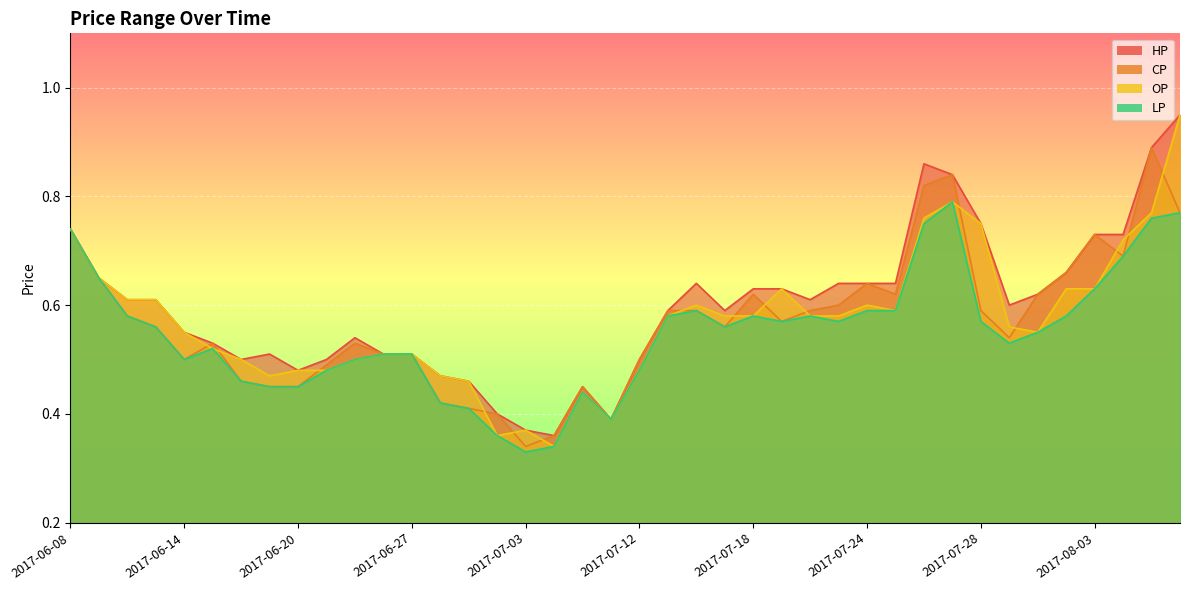

Reading left to right, what are all the values shown in this chart?

HP: 0.7	0.7	0.6	0.6	0.6	0.5	0.5	0.5	0.5	0.5	0.5	0.5	0.5	0.5	0.5	0.4	0.4	0.4	0.5	0.4	0.5	0.6	0.6	0.6	0.6	0.6	0.6	0.6	0.6	0.6	0.9	0.8	0.8	0.6	0.6	0.7	0.7	0.7	0.9	0.9
CP: 0.7	0.7	0.6	0.6	0.5	0.5	0.5	0.5	0.5	0.5	0.5	0.5	0.5	0.4	0.4	0.4	0.3	0.4	0.5	0.4	0.5	0.6	0.6	0.6	0.6	0.6	0.6	0.6	0.6	0.6	0.8	0.8	0.6	0.5	0.6	0.7	0.7	0.7	0.9	0.8
OP: 0.7	0.7	0.6	0.6	0.6	0.5	0.5	0.5	0.5	0.5	0.5	0.5	0.5	0.5	0.5	0.4	0.4	0.3	0.4	0.4	0.5	0.6	0.6	0.6	0.6	0.6	0.6	0.6	0.6	0.6	0.8	0.8	0.8	0.6	0.6	0.6	0.6	0.7	0.8	0.9
LP: 0.7	0.7	0.6	0.6	0.5	0.5	0.5	0.5	0.5	0.5	0.5	0.5	0.5	0.4	0.4	0.4	0.3	0.3	0.4	0.4	0.5	0.6	0.6	0.6	0.6	0.6	0.6	0.6	0.6	0.6	0.8	0.8	0.6	0.5	0.6	0.6	0.6	0.7	0.8	0.8